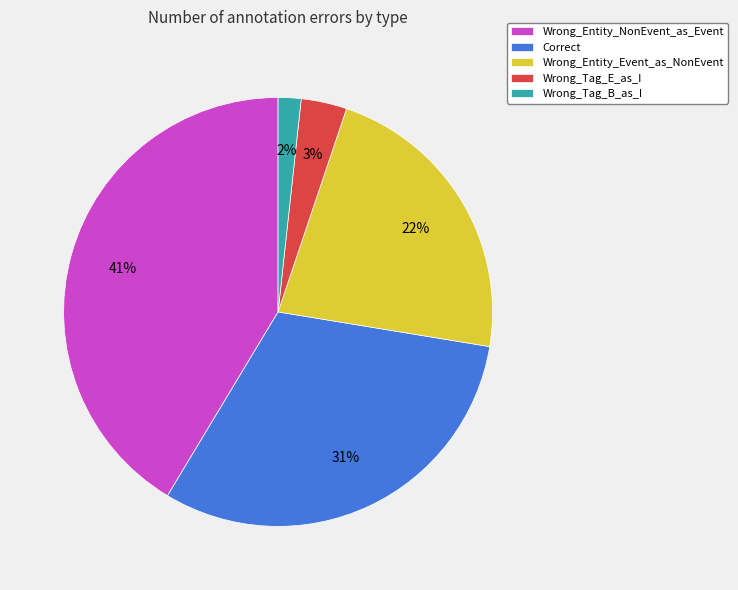

Is there any slice that represents more than half of the pie?

No